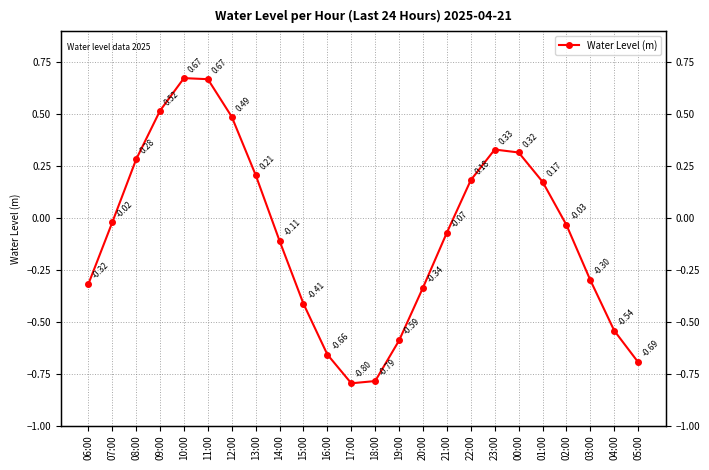

Does the chart display data point markers on the line(s)?

Yes